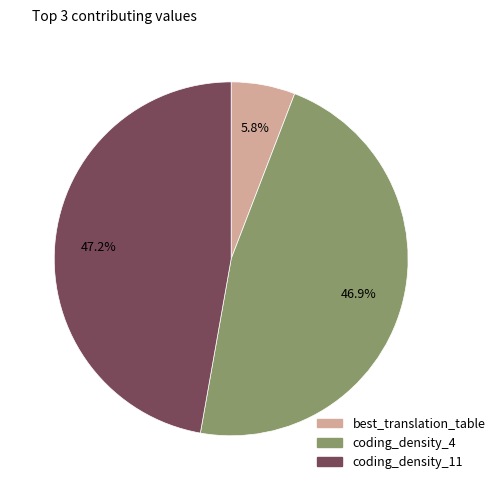

How much of the chart is everything except coding_density_11?

52.8%